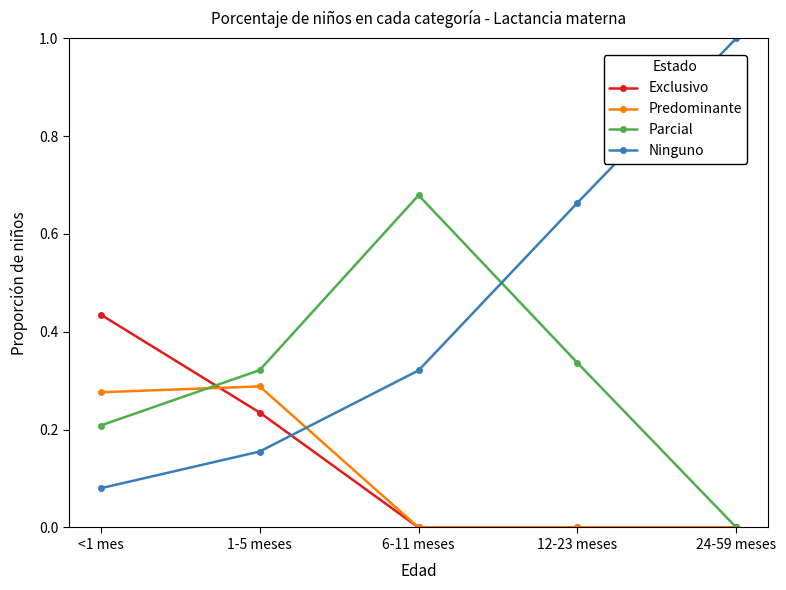

Is it true that Ninguno equals 1.0 at 24-59 meses?

True